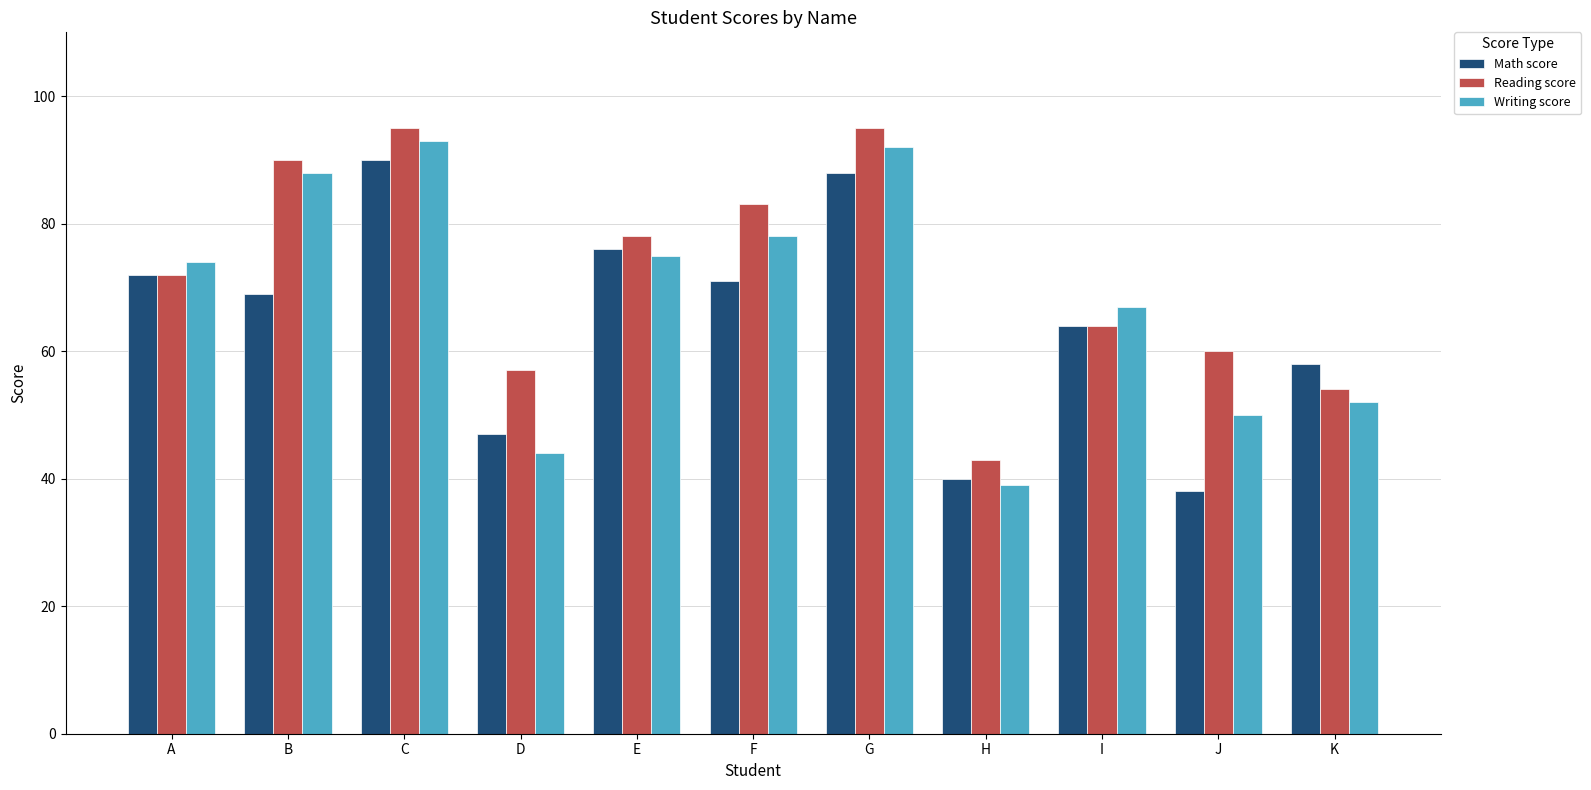

What is the sum of the Reading score values at D and B?

147